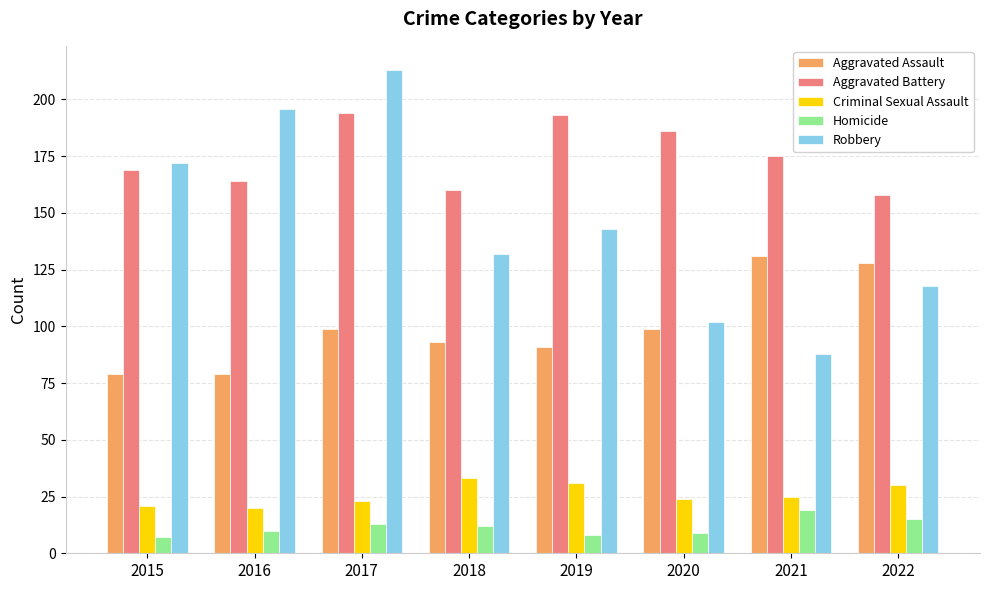

Read the Homicide value at 2019.

8